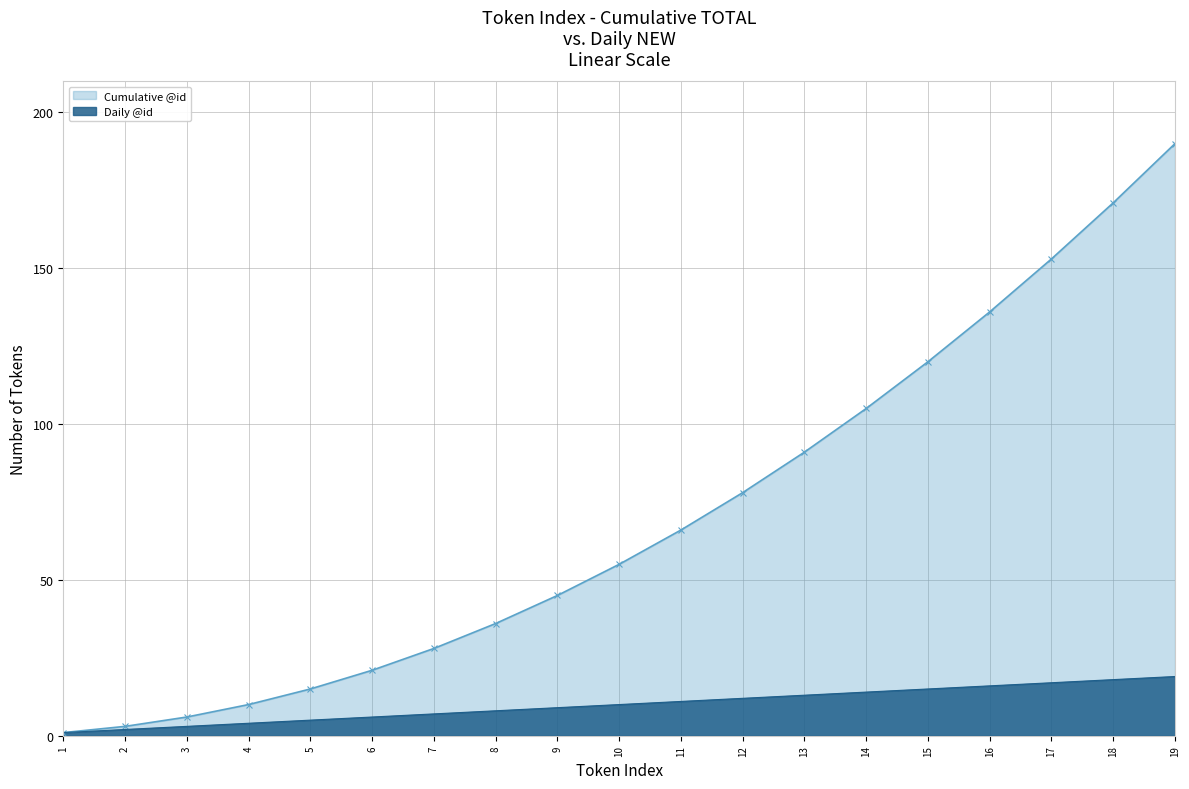

Rank the series by their average value, from lowest to highest.

Daily @id, Cumulative @id